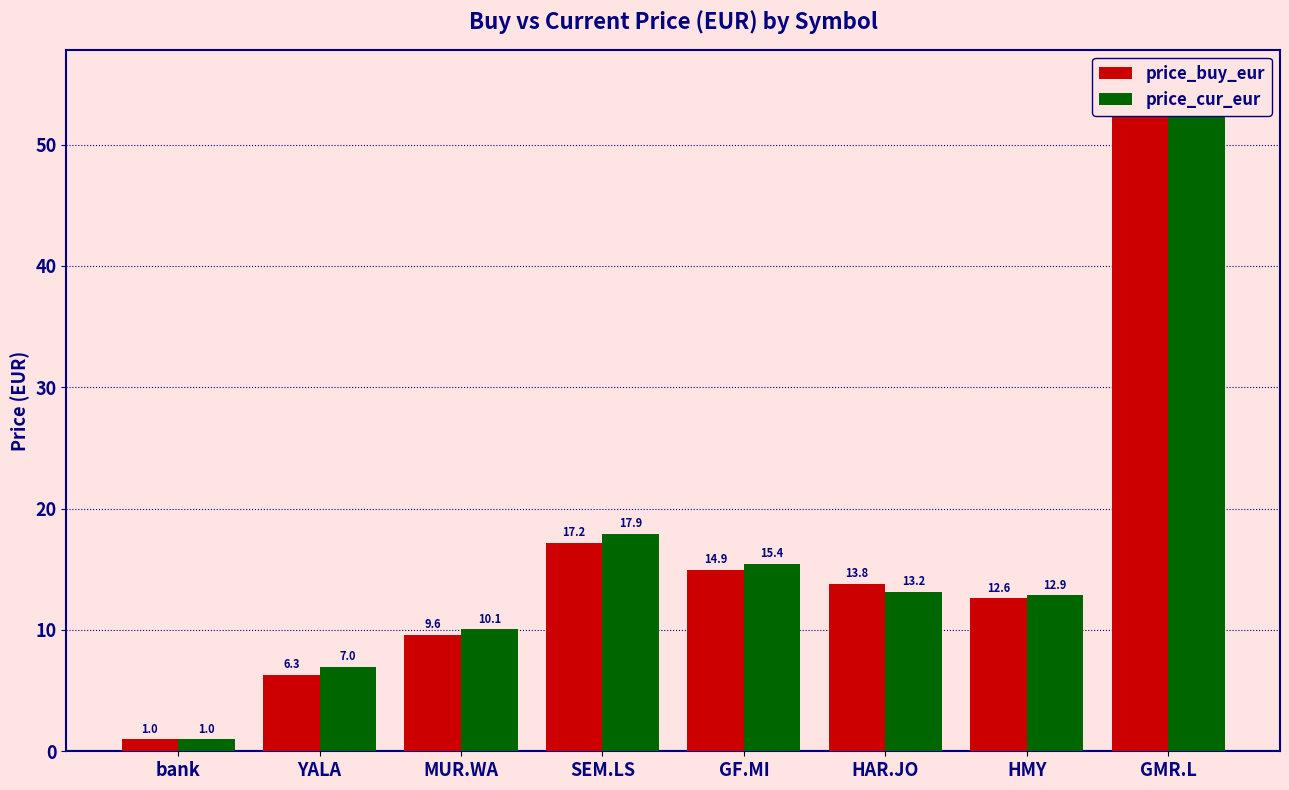

How many groups of bars are there?

8